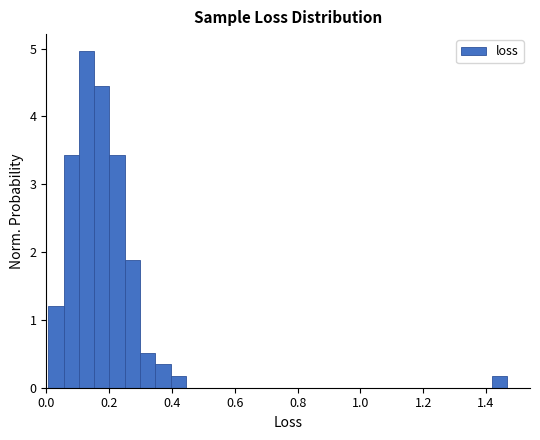

Around what value on the x-axis is the tallest bar? Give the approximate position of its centre, as read against the axis.

0.12